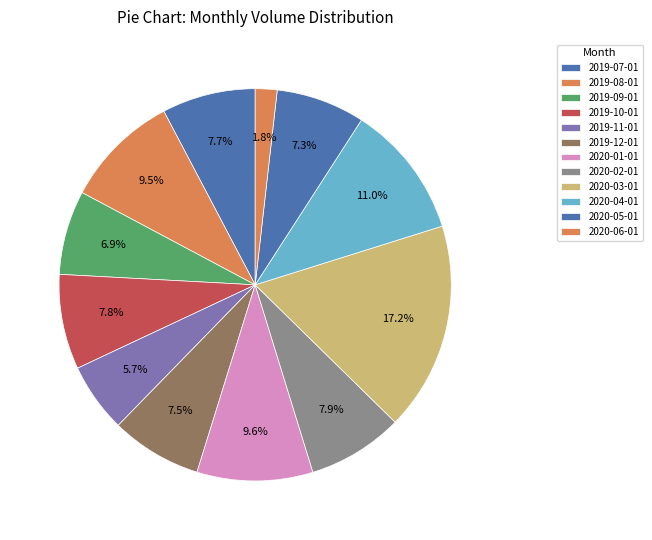

To the nearest percent, what is the difference between the largest and smallest slice percentages?

15%